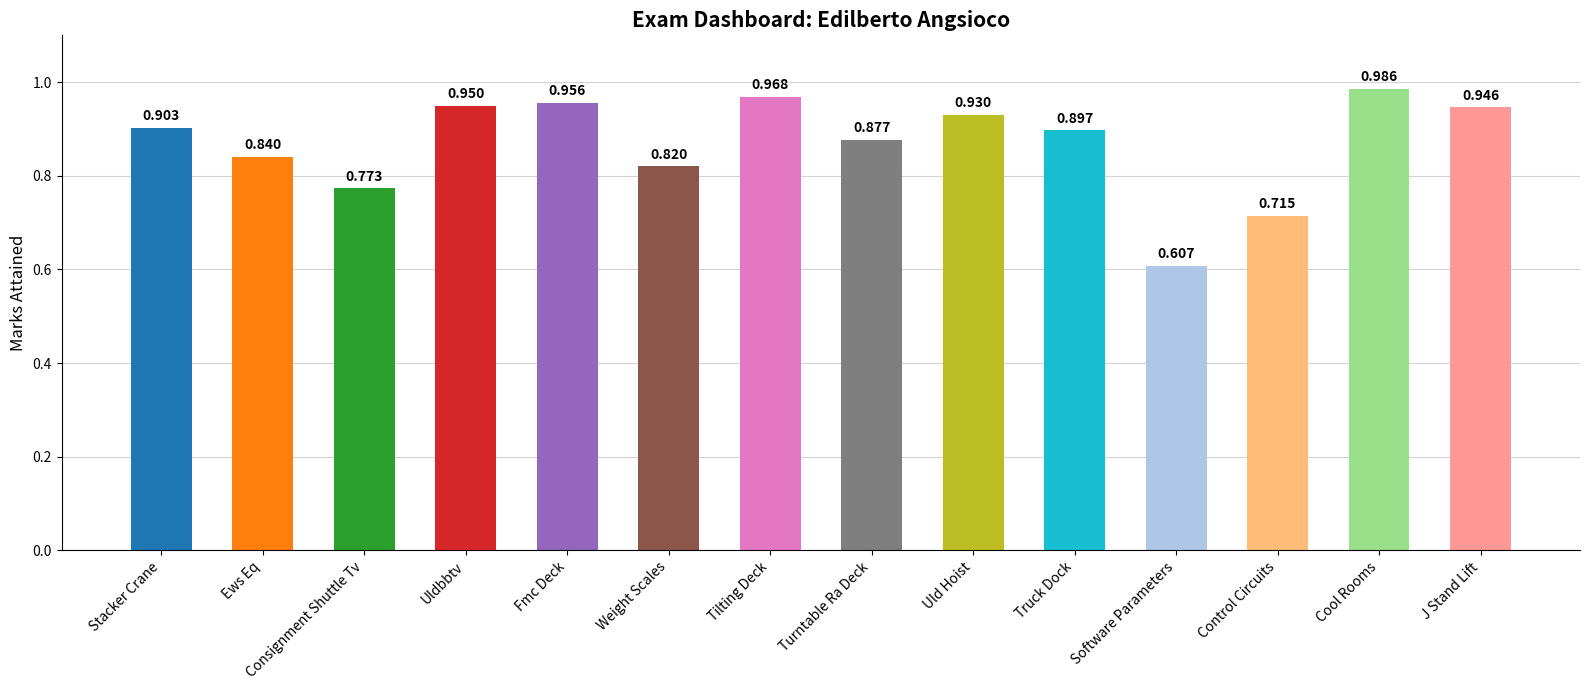

What is the label of the 9th bar from the left?

Uld Hoist